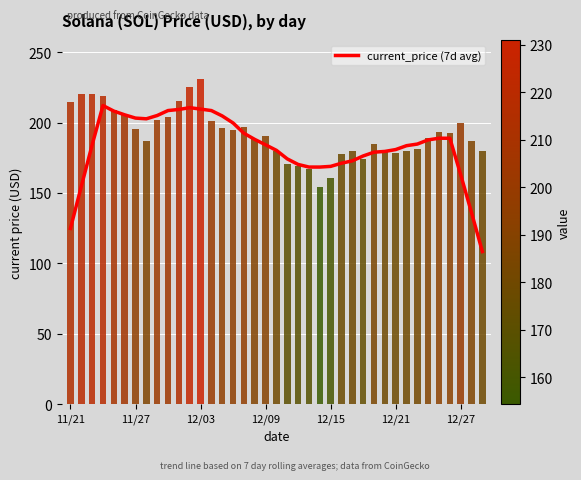

Reading left to right, transcribe all the data shown in this chart.

124.9	154.7	184.2	212.1	208.2	205.5	203.2	202.7	205.1	208.6	209.4	210.6	209.6	208.6	204.7	199.8	192.5	188.1	184.2	180.3	174.3	170.3	168.5	168.4	168.9	171.2	172.9	176.3	179.0	179.5	180.9	183.6	184.8	187.7	188.9	188.9	163.0	136.0	108.4